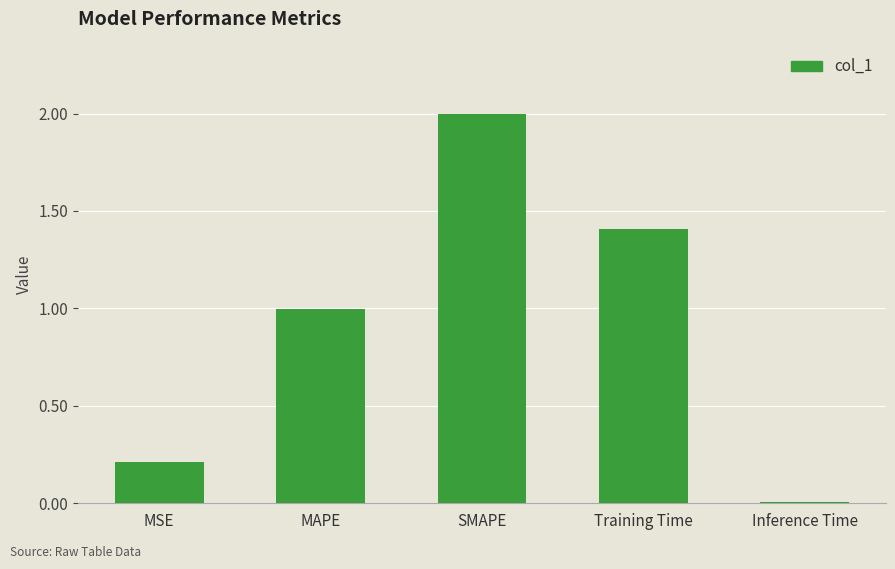

List the labels in order of value, smallest first.

Inference Time, MSE, MAPE, Training Time, SMAPE